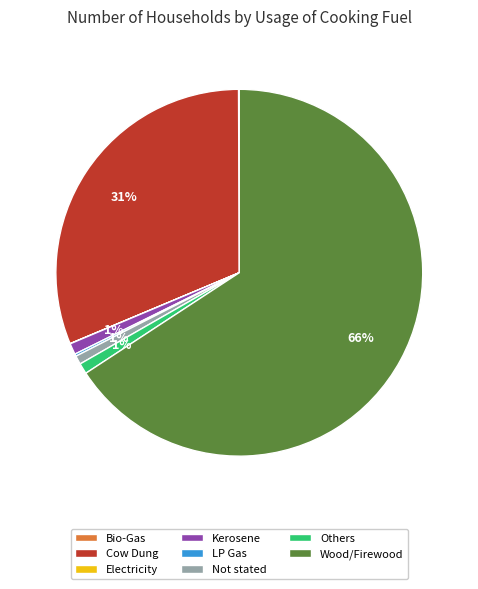

Do Others and Not stated together represent more than half of the pie?

No